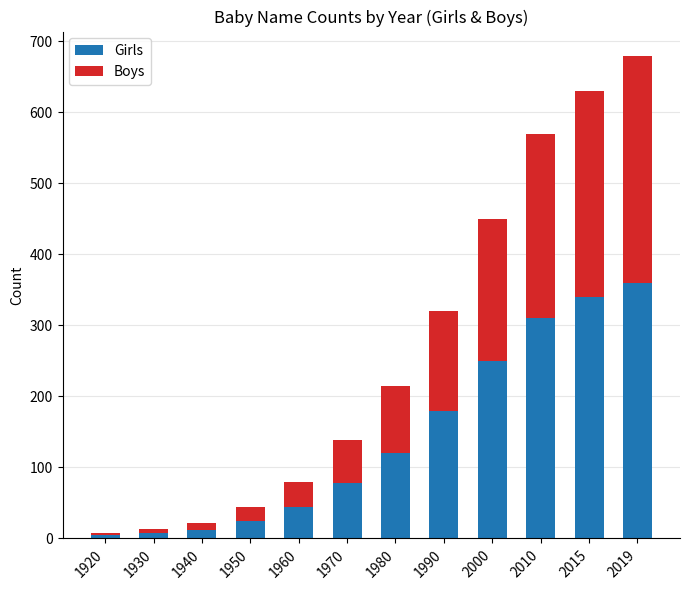

How many values in the Girls series are below 120?

6